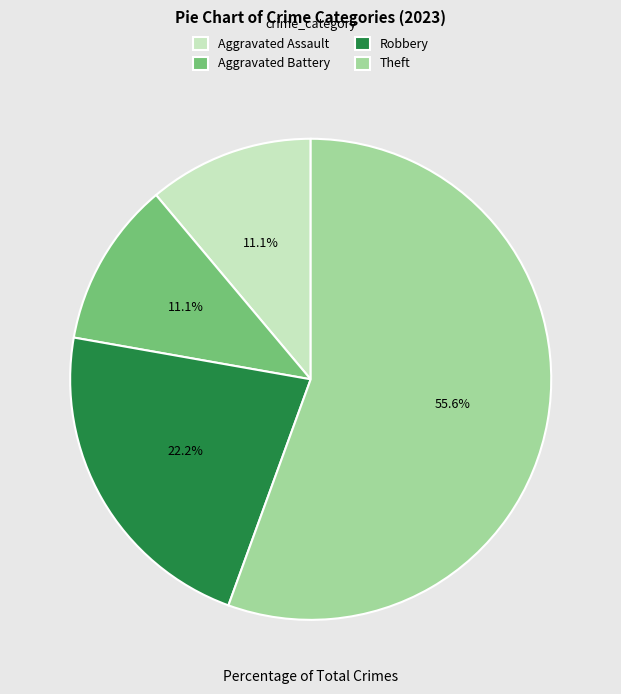

Between Theft and Robbery, which is larger?

Theft